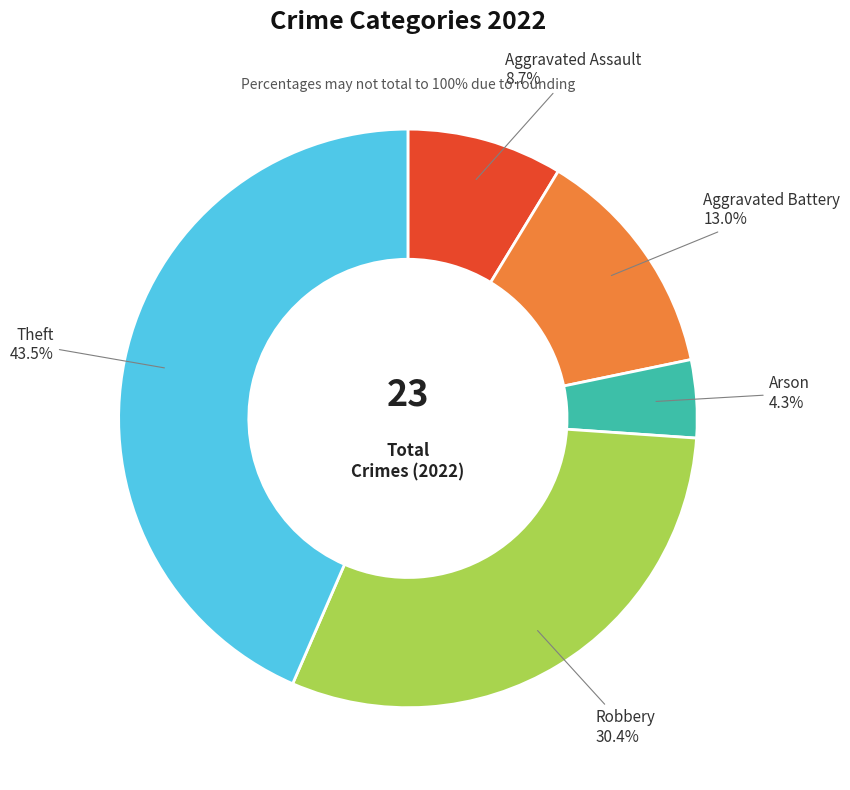

What is the smallest slice in the pie chart?

Arson